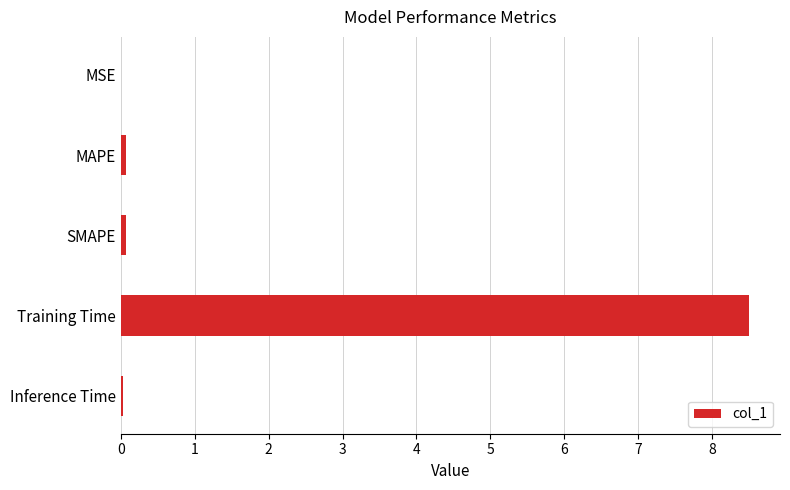

Is it true that the value at MSE is 0.0?

True